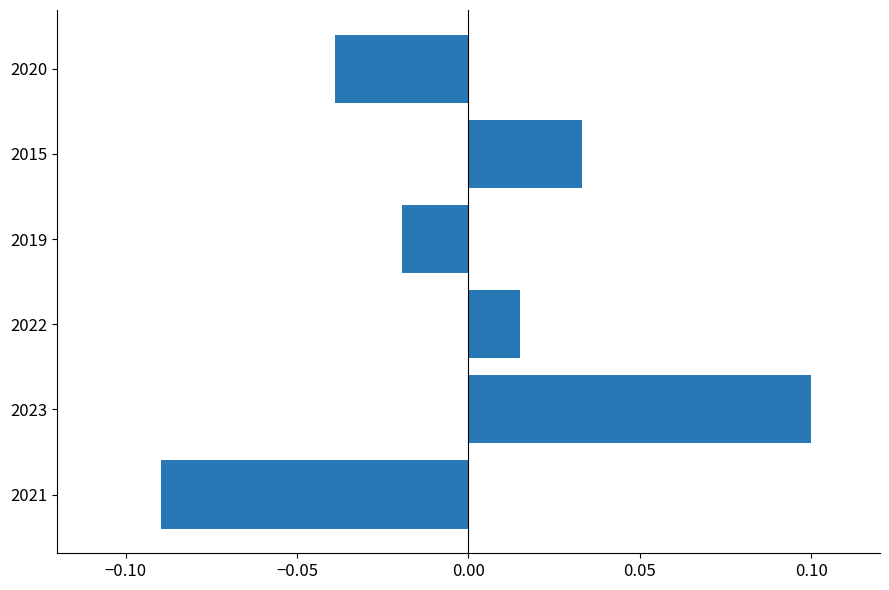

The value at 2021 is -0.0. True or false?

False